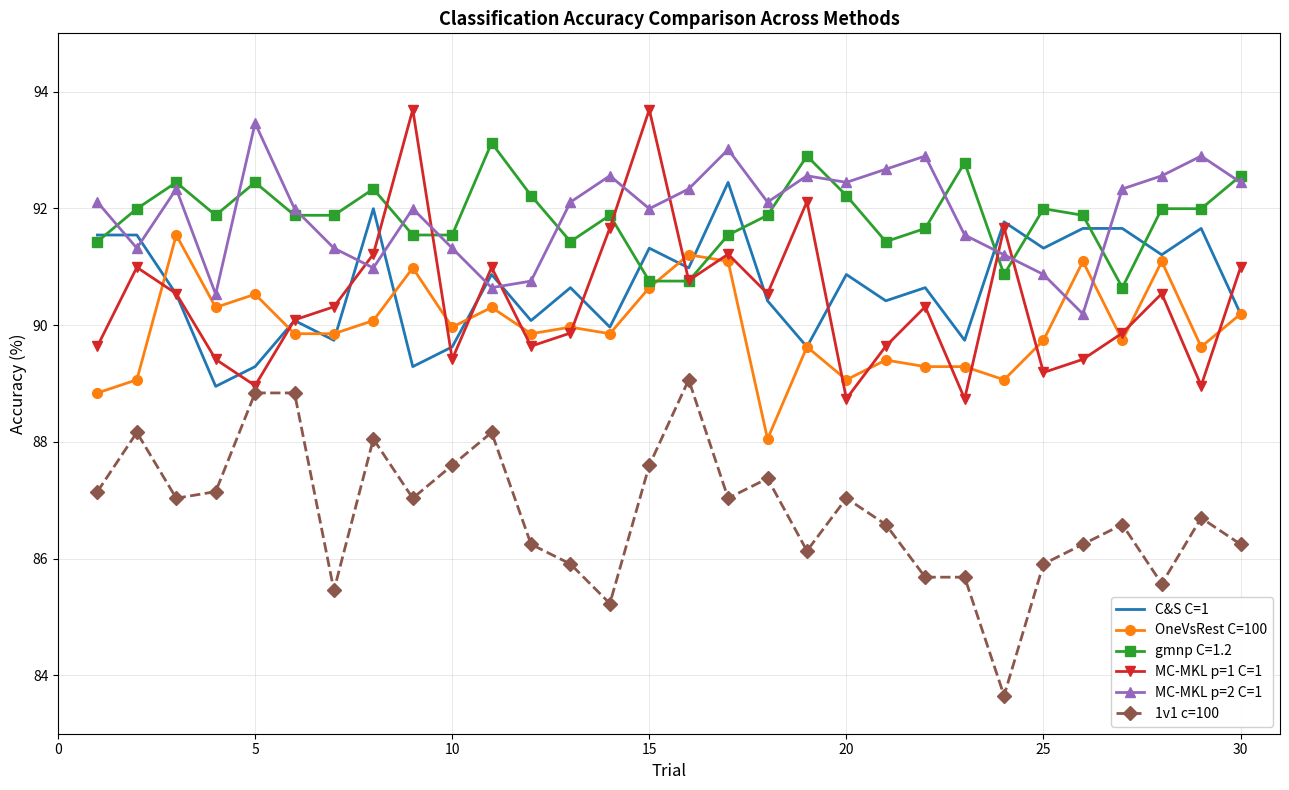

What is the smallest value displayed?

83.7